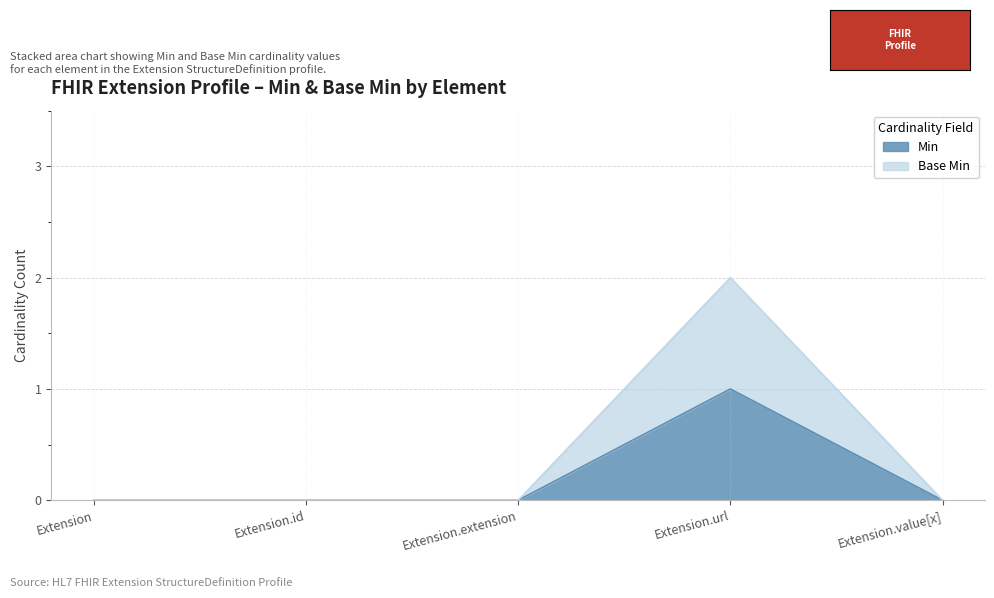

Reading left to right, extract all data points from this chart.

Min: Extension=0	Extension.id=0	Extension.extension=0	Extension.url=1	Extension.value[x]=0
Base Min: Extension=0	Extension.id=0	Extension.extension=0	Extension.url=2	Extension.value[x]=0